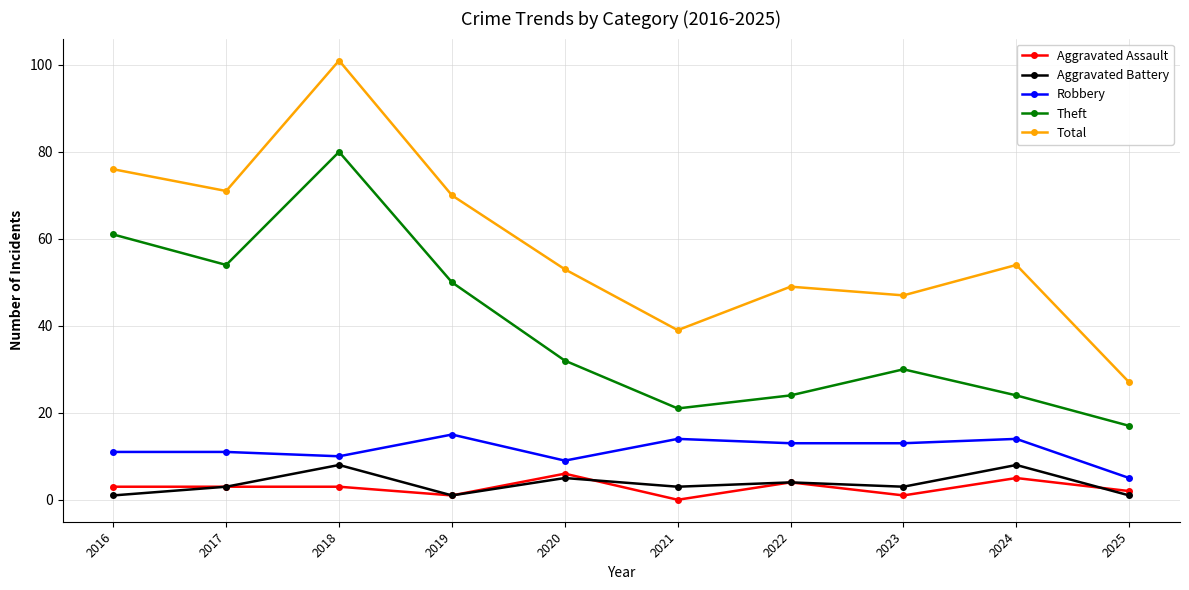

Does the chart have visible grid lines?

Yes